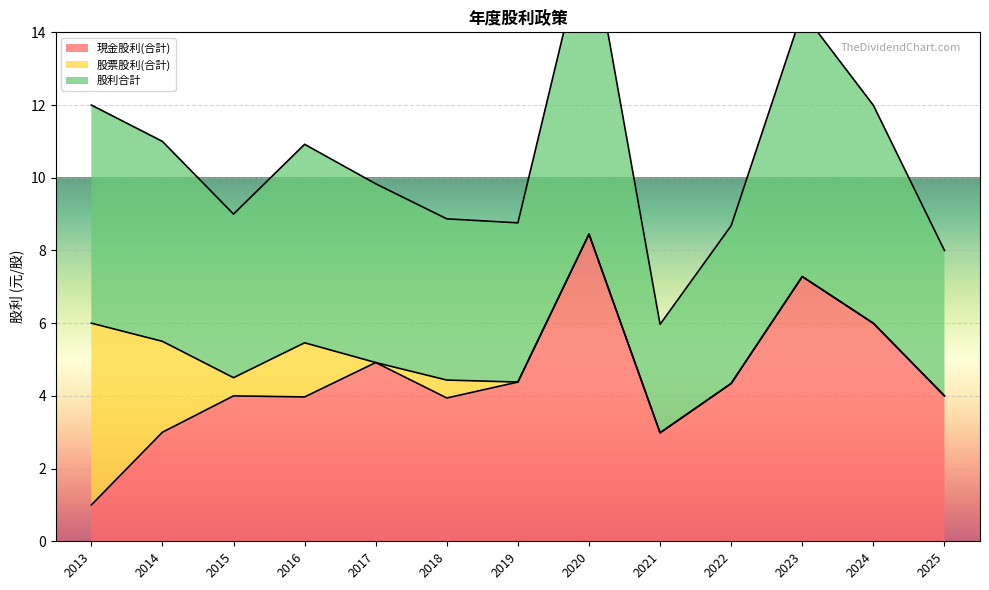

Which series has the widest spread of values?

現金股利(合計)